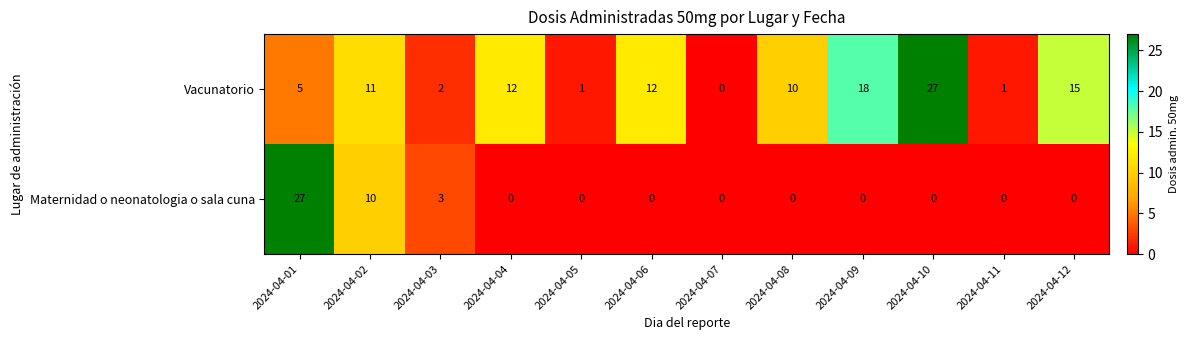

Is the value of Vacunatorio at 2024-04-01 greater than the value of Maternidad o neonatologia o sala cuna at 2024-04-06?

Yes